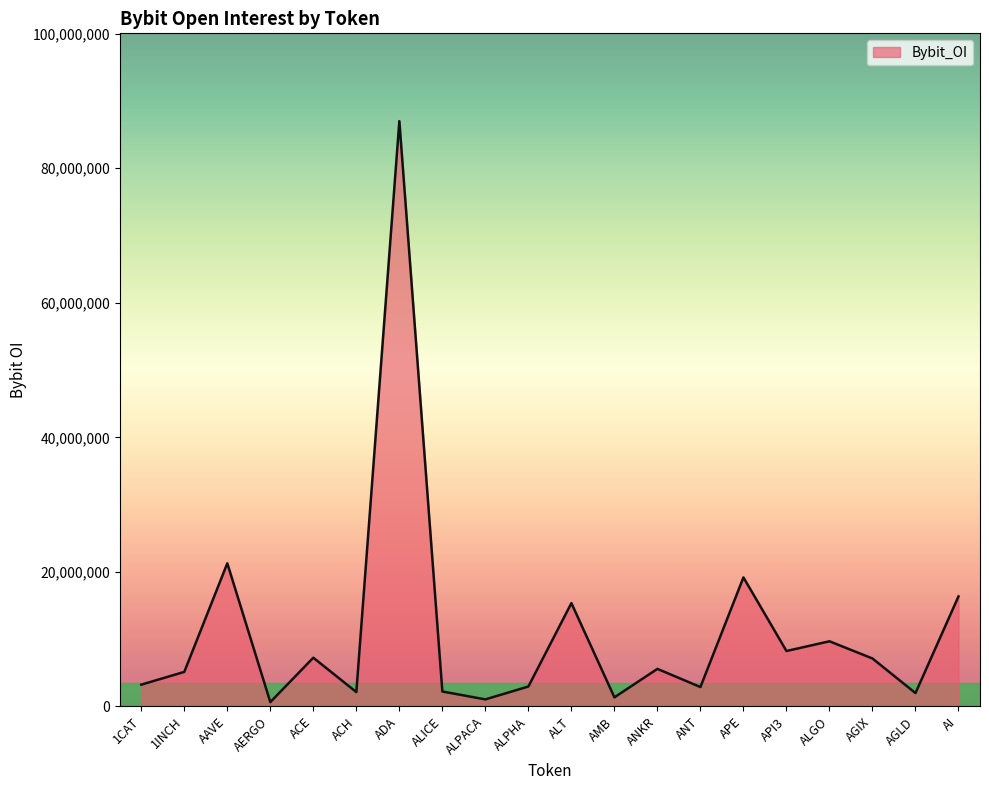

Count the number of data series in this chart.

1